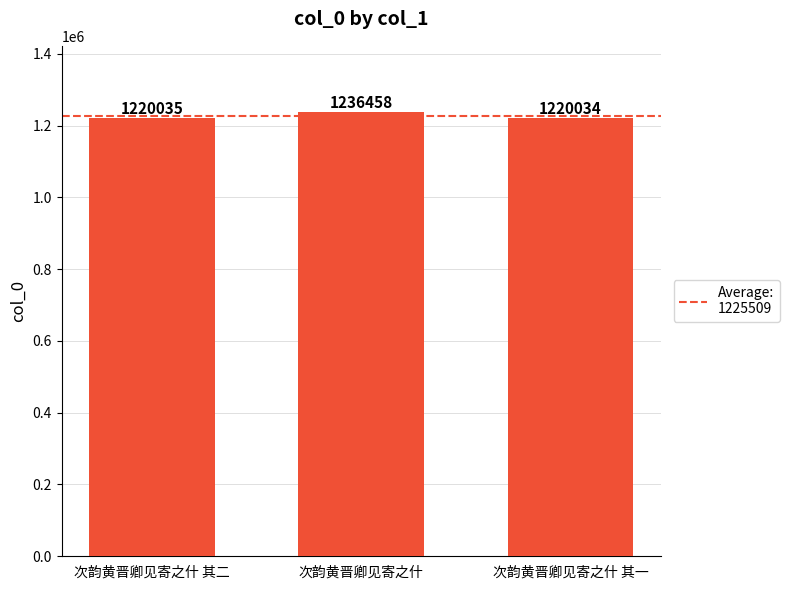

What is the approximate value at 次韵黄晋卿见寄之什 其一?

1220034